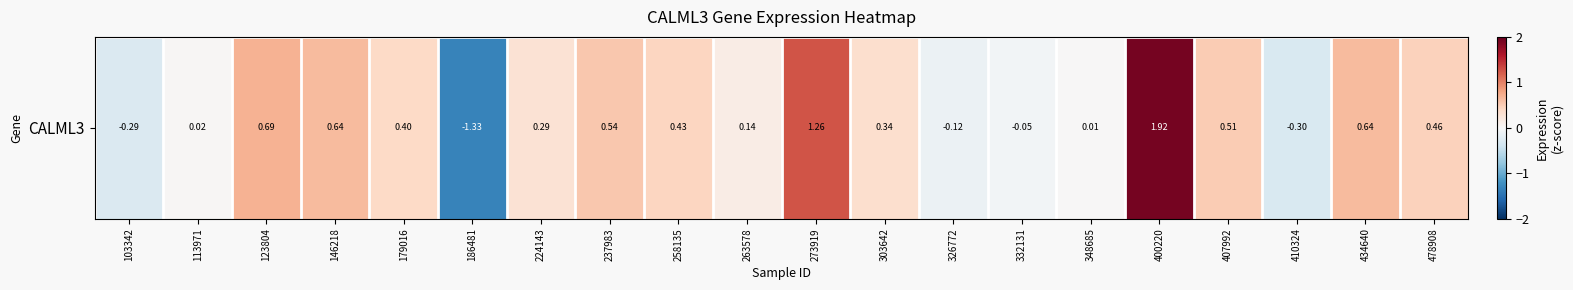

At which label does the data first exceed 0?

113971